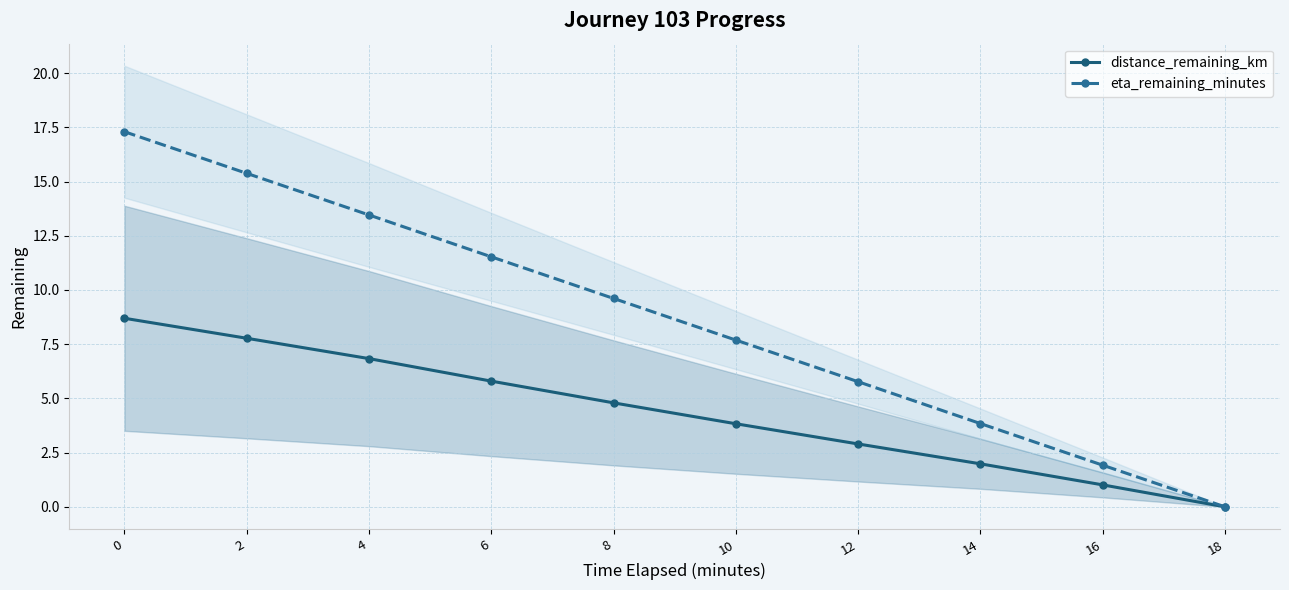

What is the difference between the highest and lowest values at 8?

4.8